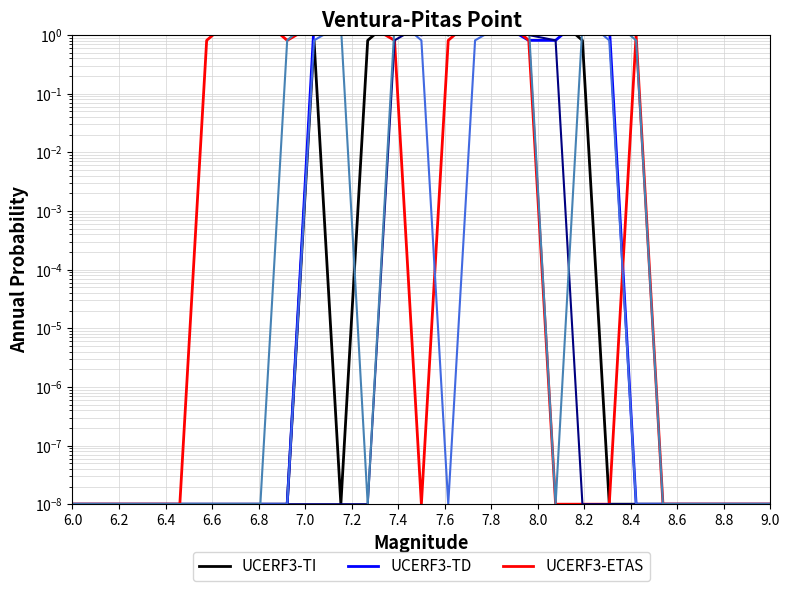

How many data points does each series have?

27